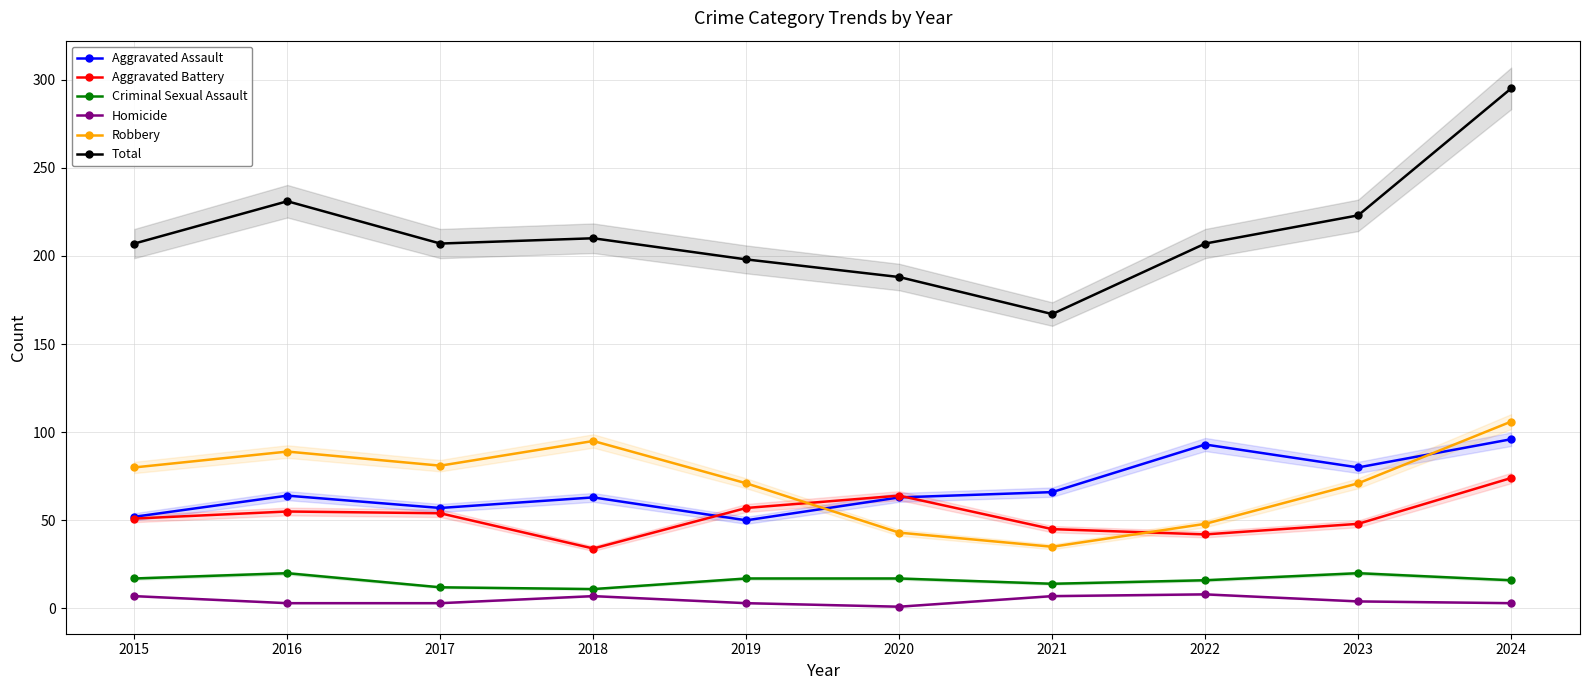

Does the chart have visible grid lines?

Yes